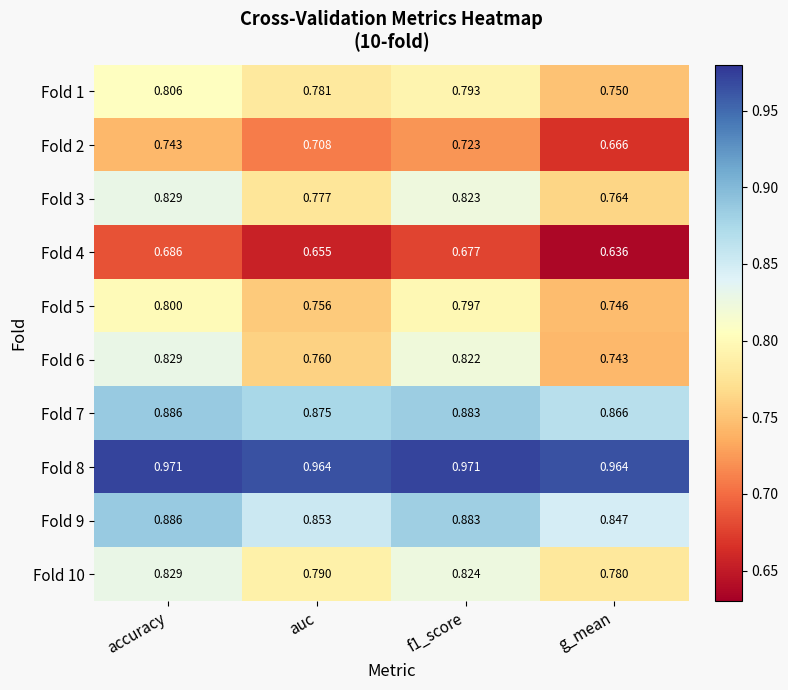

How many distinct data groups are displayed?

10